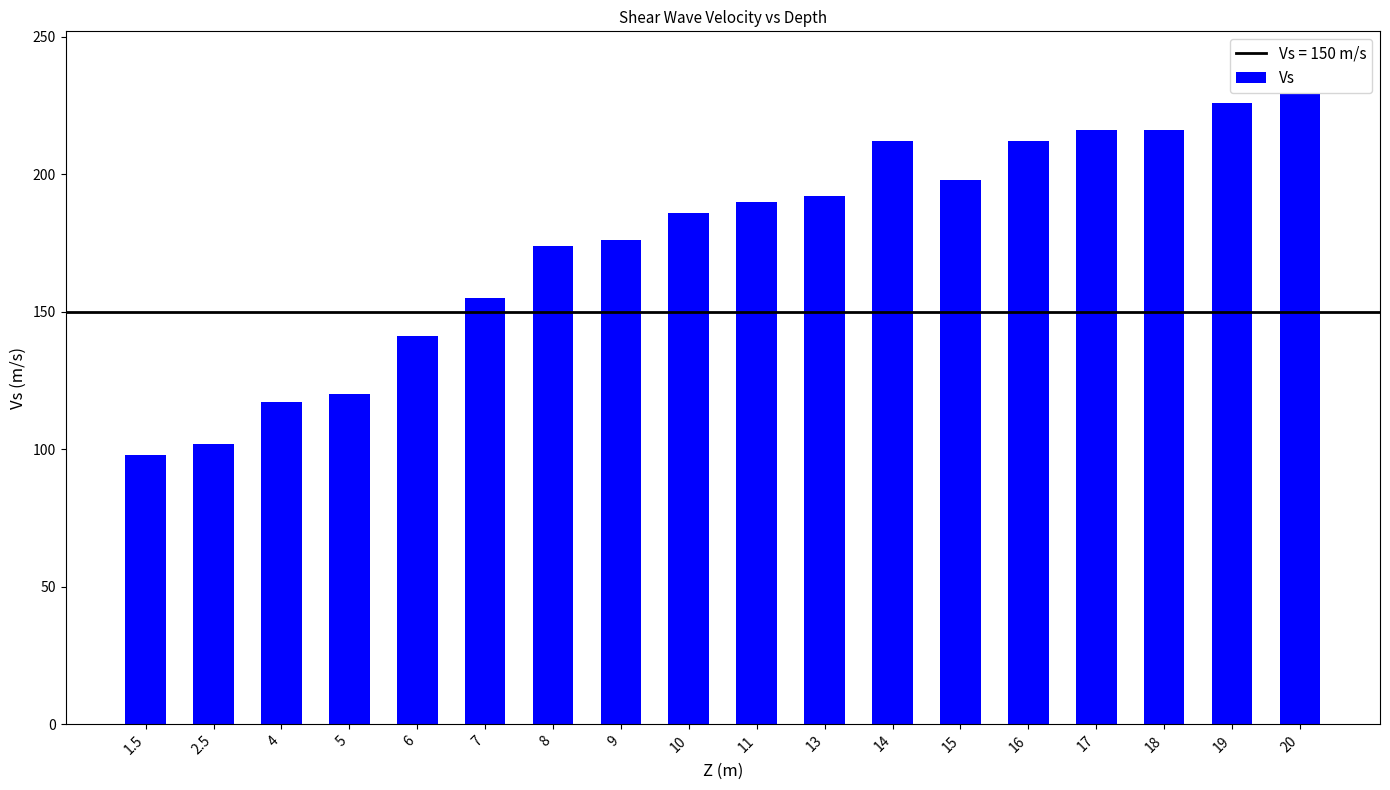

Reading left to right, transcribe all the data shown in this chart.

98	102	117	120	141	155	174	176	186	190	192	212	198	212	216	216	226	229